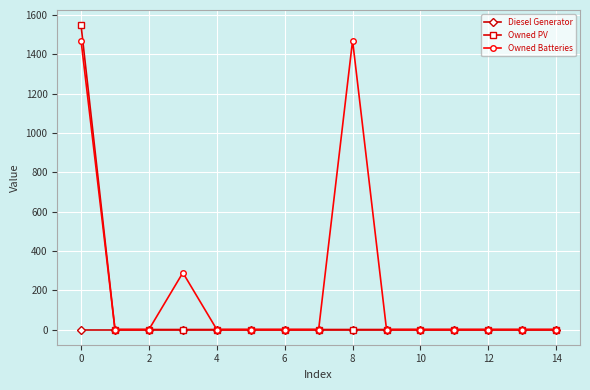

True or false: Owned Batteries has more than 0 points higher than both neighbors.

True